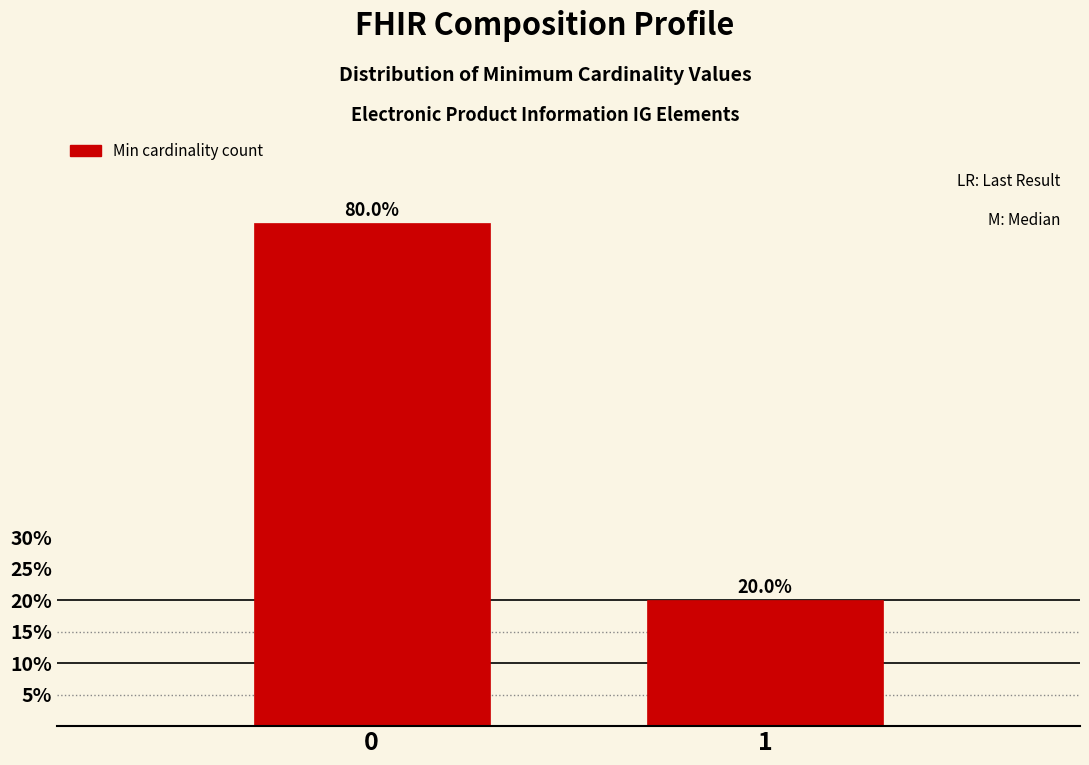

Reading left to right, list all the values displayed in this chart.

80	20